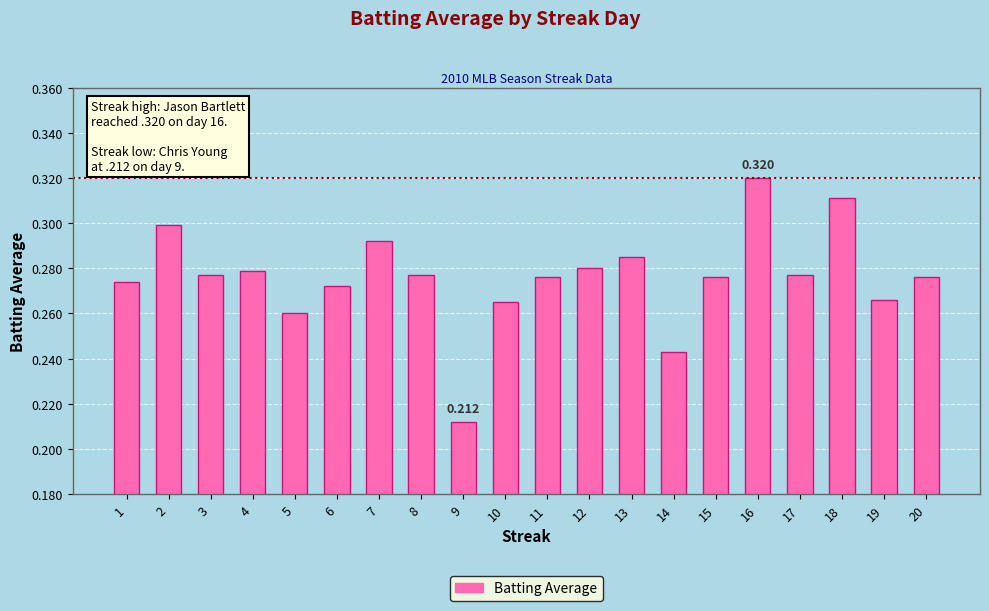

Which label corresponds to the smallest value in the chart?

9